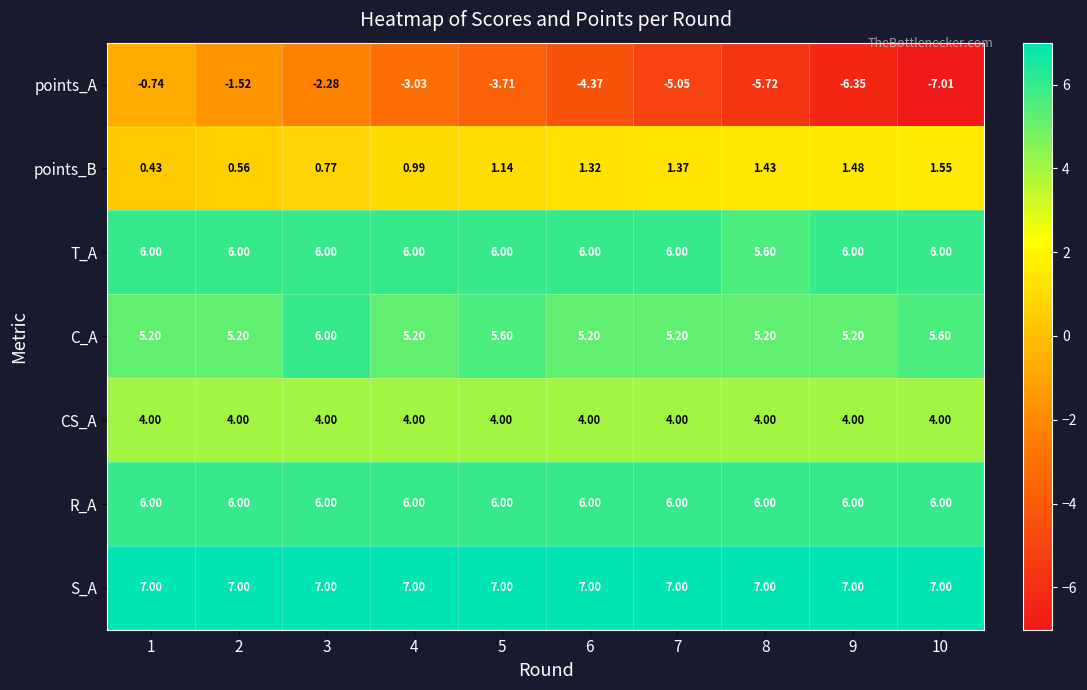

What is the difference between the highest and lowest values at 5?

10.7